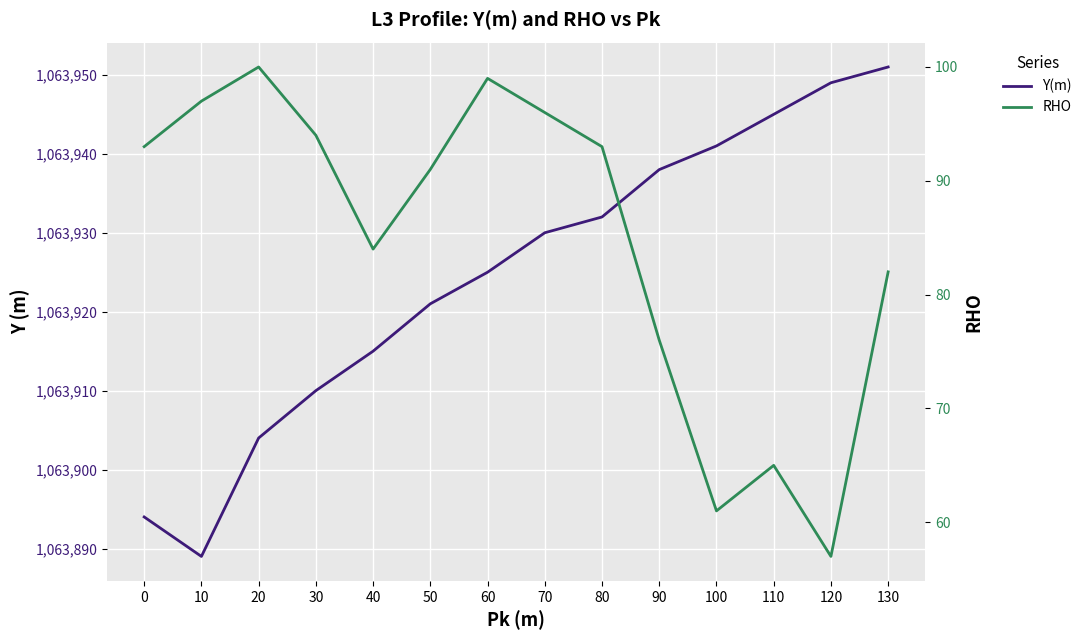

What is the difference between the highest and lowest values at 60?

1063826